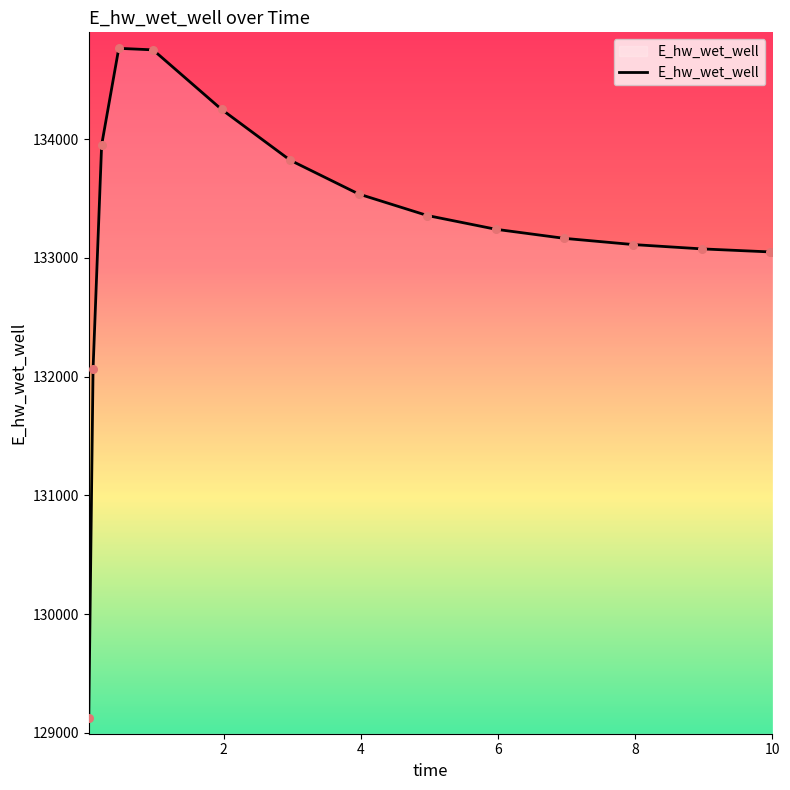

What is the maximum value shown in the chart?

134764.2